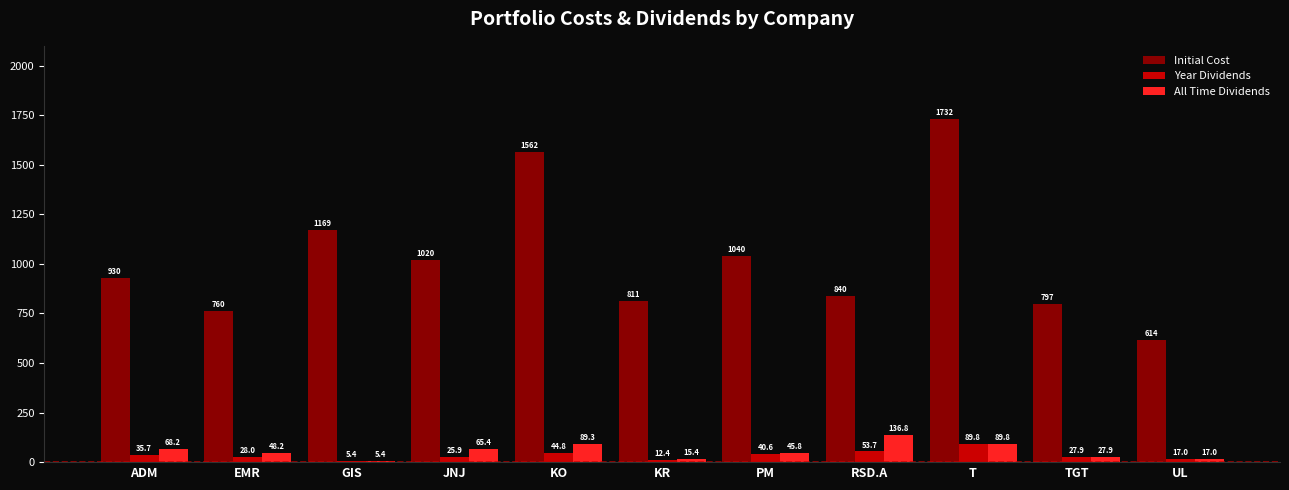

The value of All Time Dividends at RSD.A is 136.8. True or false?

True